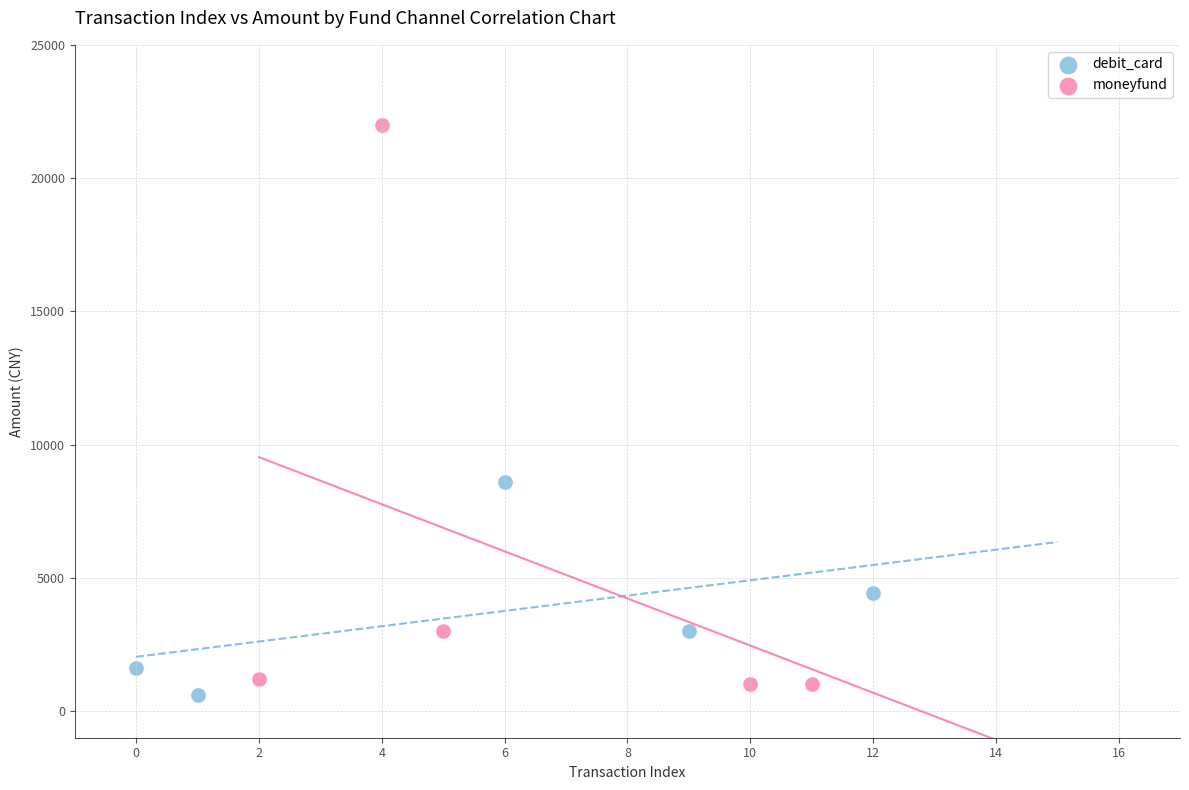

Which series contains the highest Y value?

moneyfund